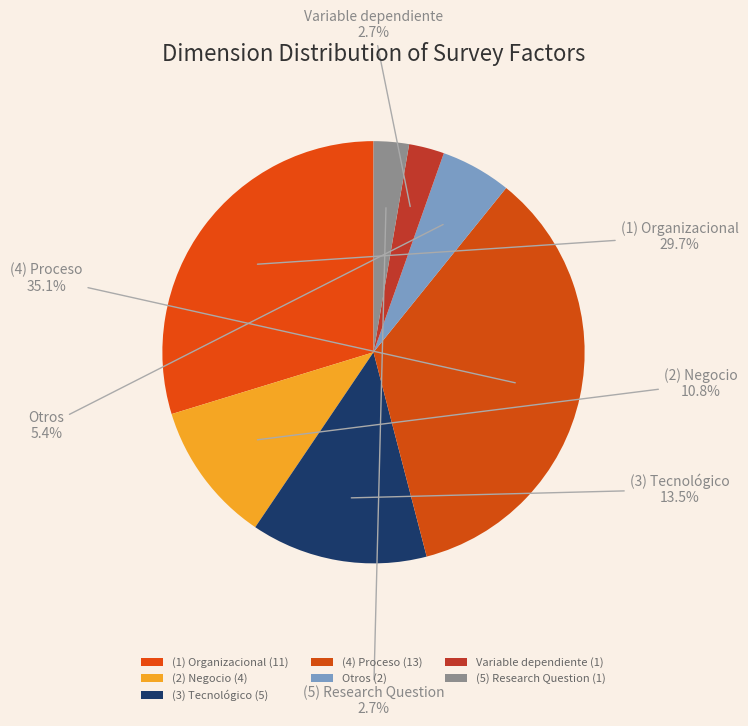

How many slices are in this pie chart?

7